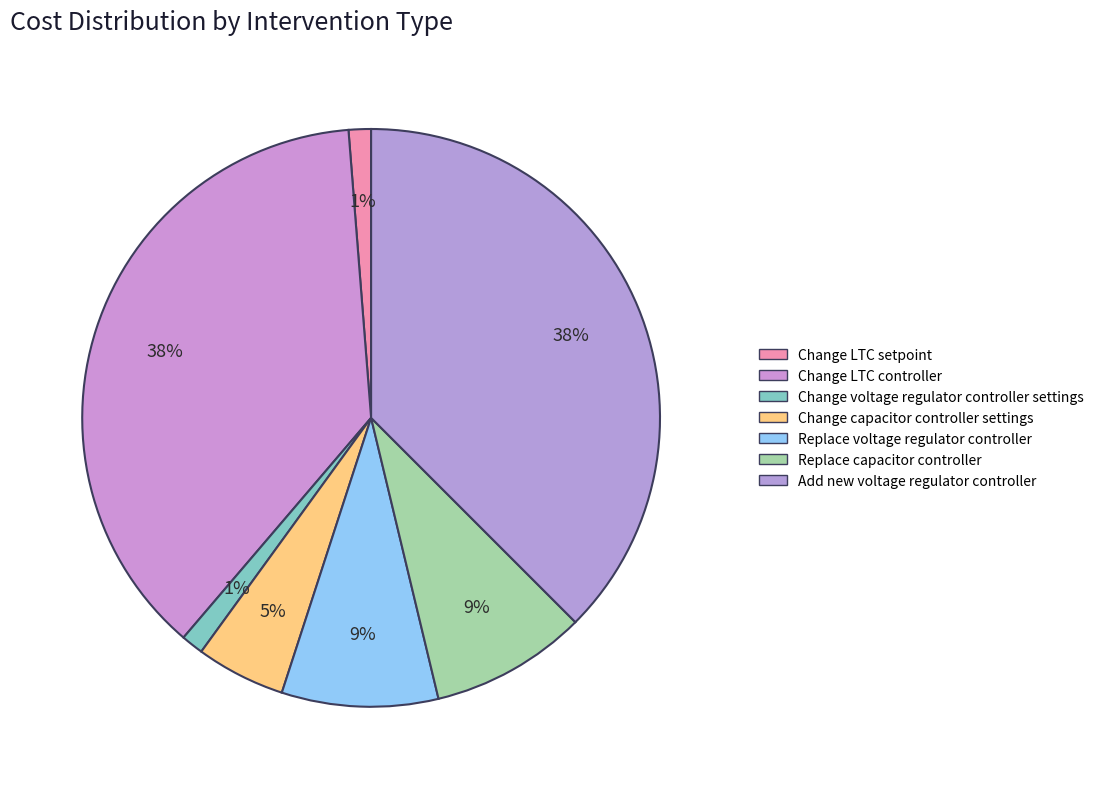

Is there a majority slice in this chart?

No